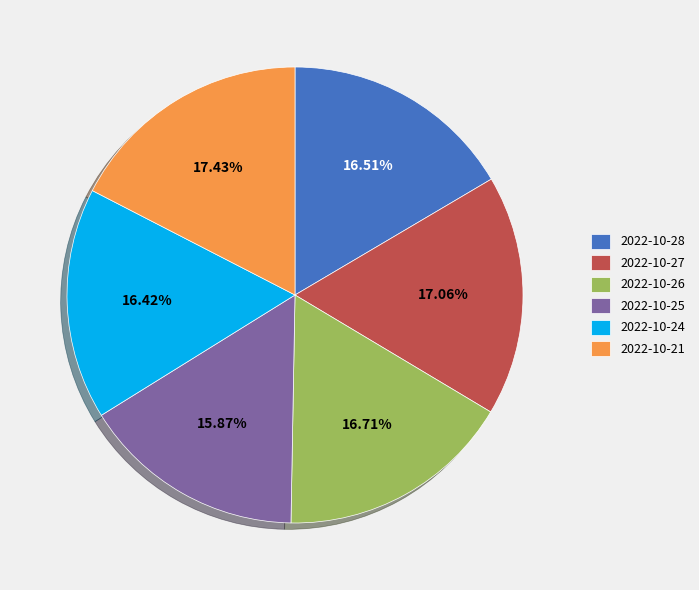

Does any single category account for the majority?

No